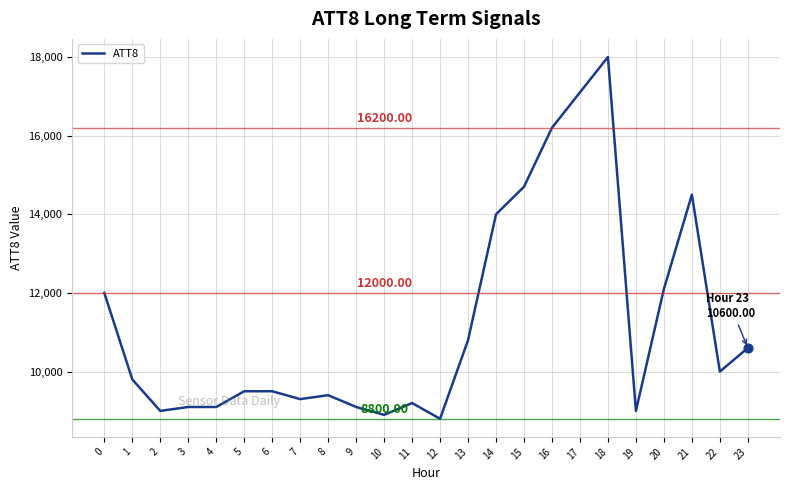

Approximately how many times larger is the value at 0 compared to 6?

1.3